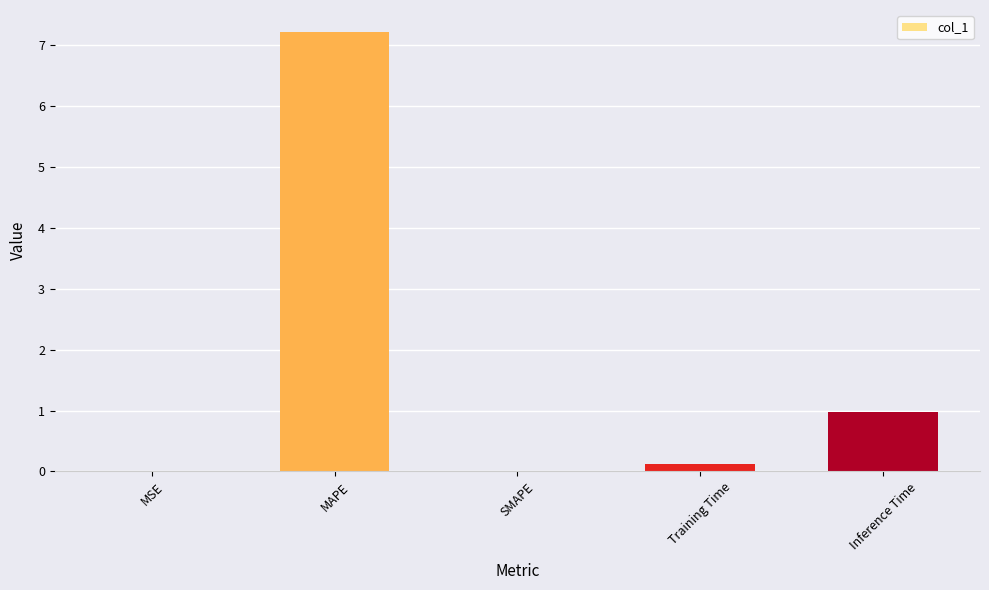

At which label is the value closest to 3?

Inference Time